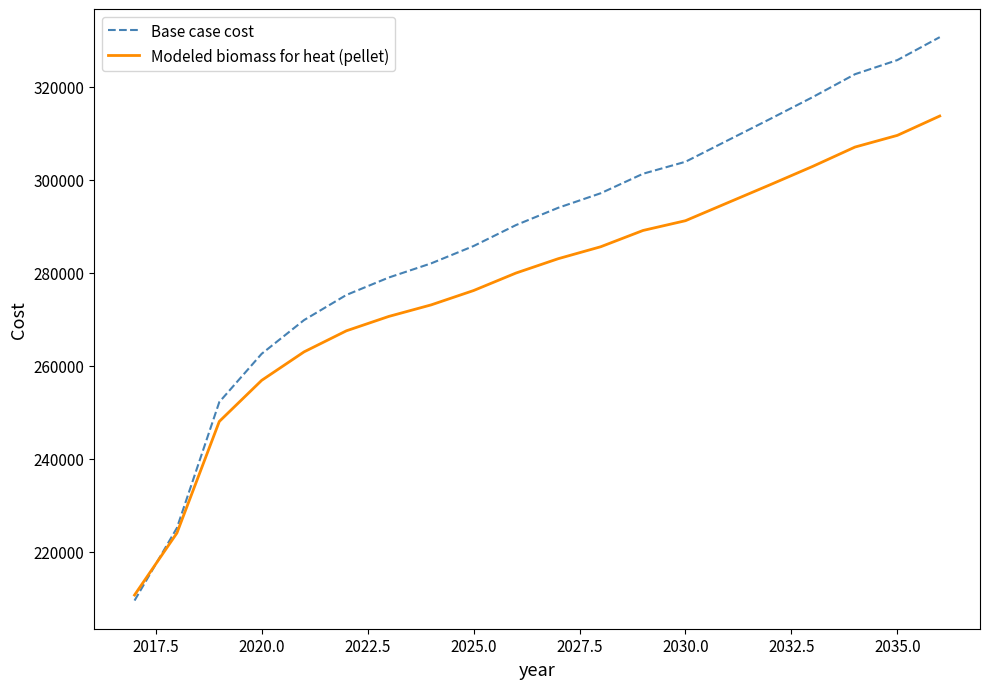

List the series in order of their peak value, highest first.

Base case cost, Modeled biomass for heat (pellet)